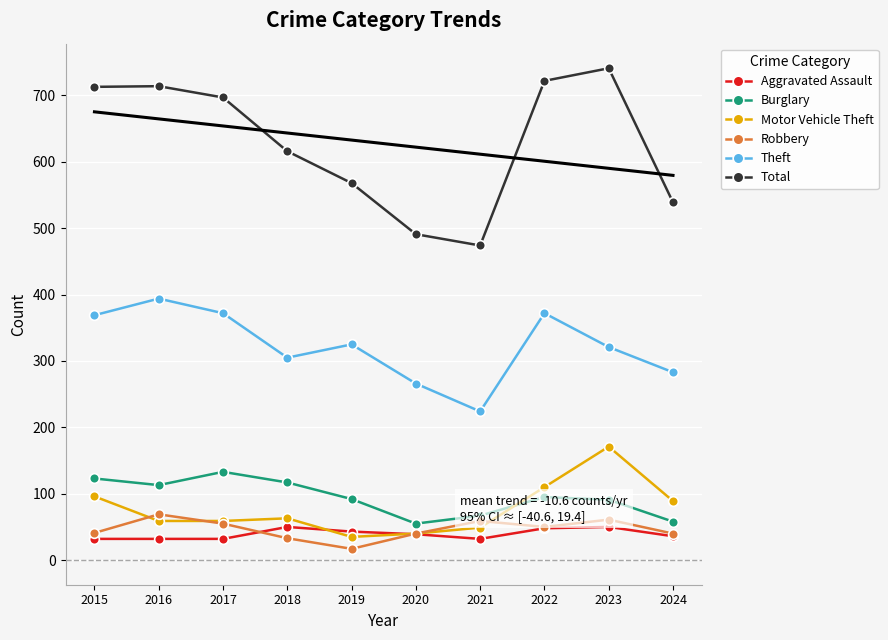

Is it true that Motor Vehicle Theft equals 21 at 2024?

False